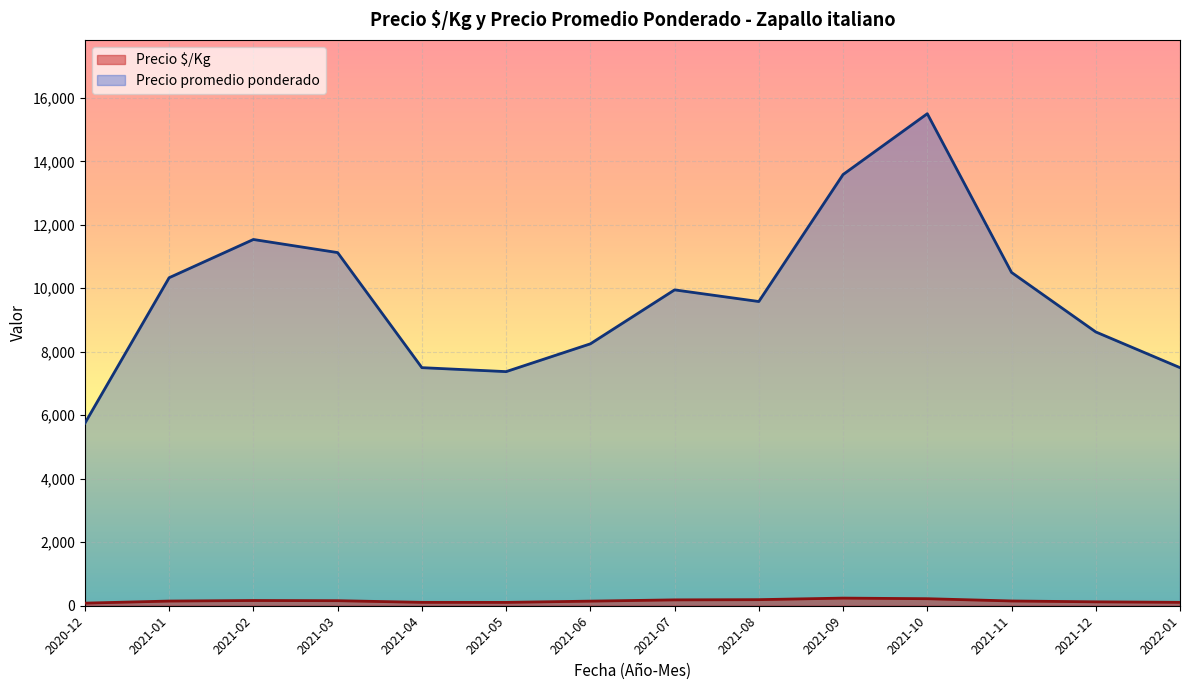

What is the difference between the highest and lowest values at 2021-05?

7269.5